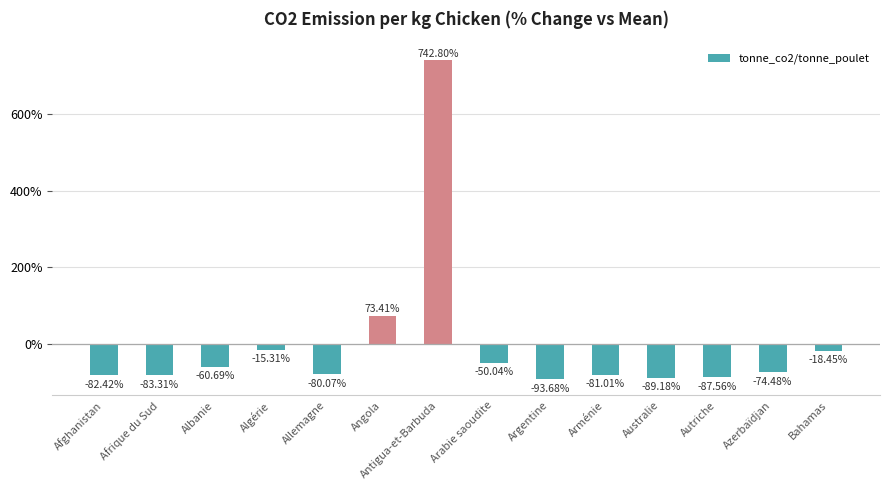

What is the change in value from Allemagne to Australie?

-9.1